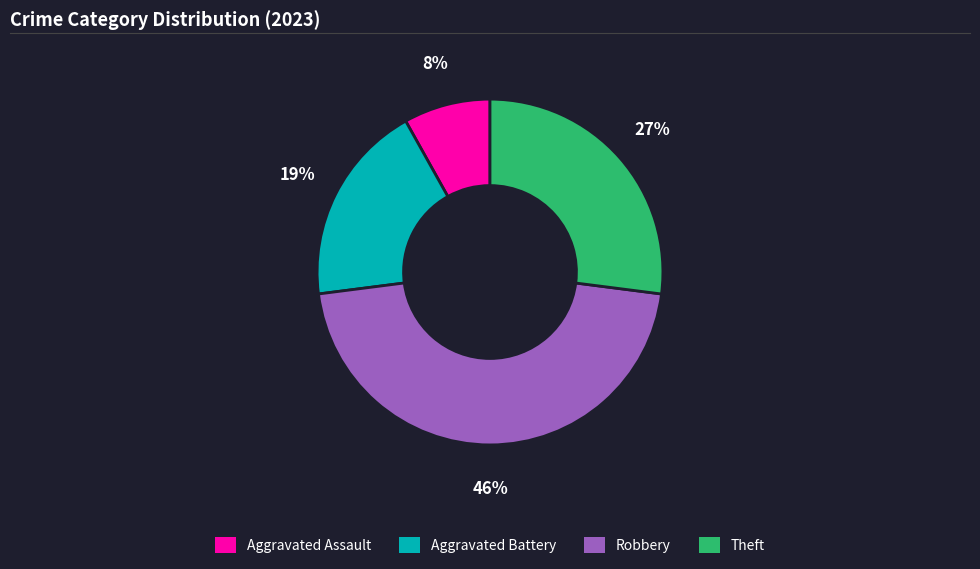

To the nearest percent, what is the difference between the Robbery and Aggravated Assault slice percentages?

38%